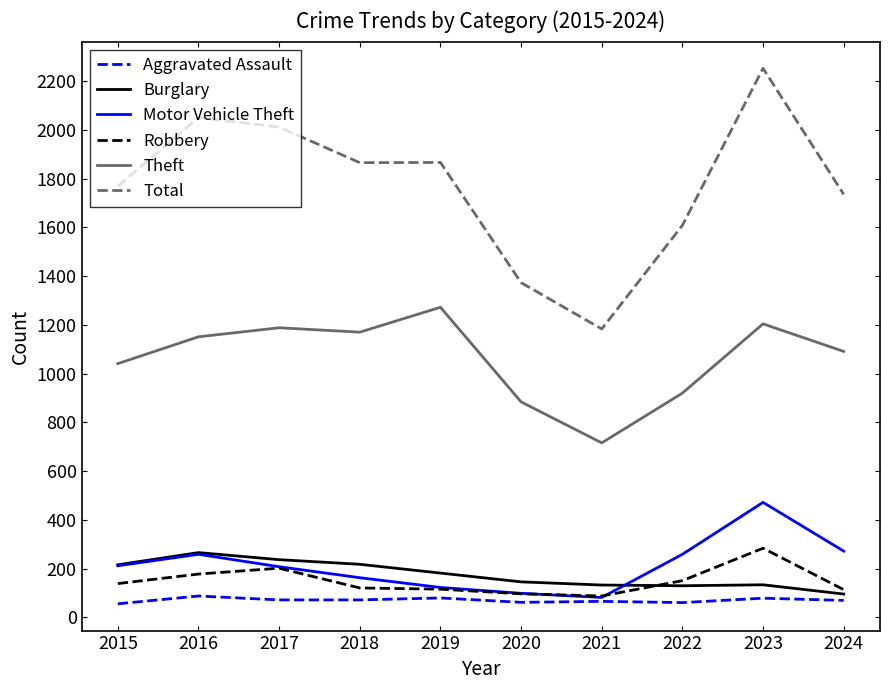

The Motor Vehicle Theft series shows 36 at 2018. True or false?

False